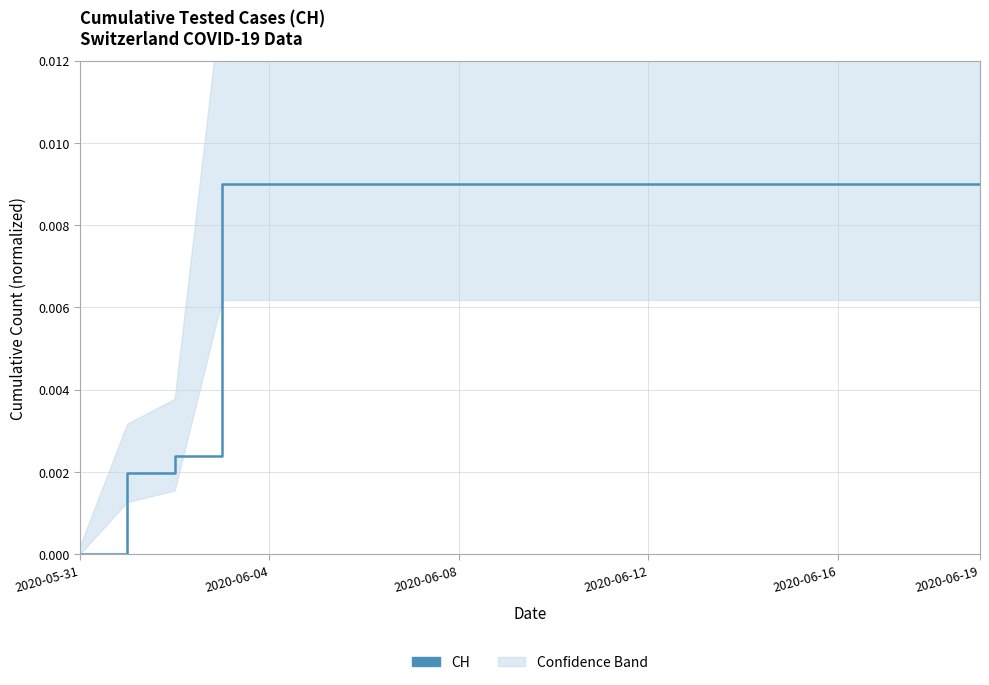

How many lines are shown in the chart?

1